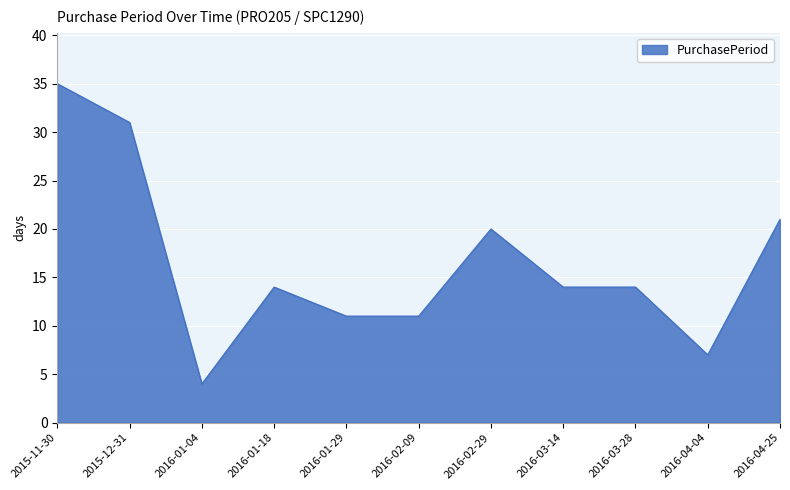

The value at 2016-01-18 is 14. True or false?

True